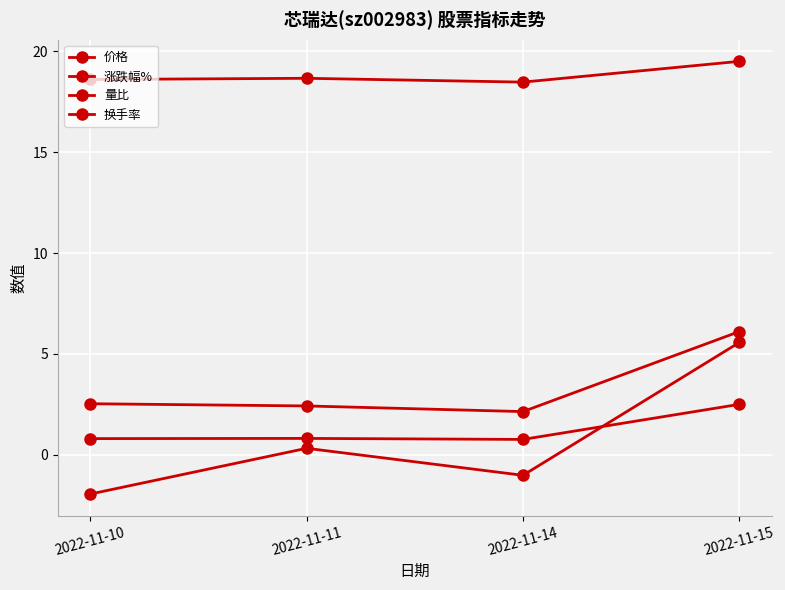

True or false: 换手率 has a value of 2.5 at 2022-11-10.

True